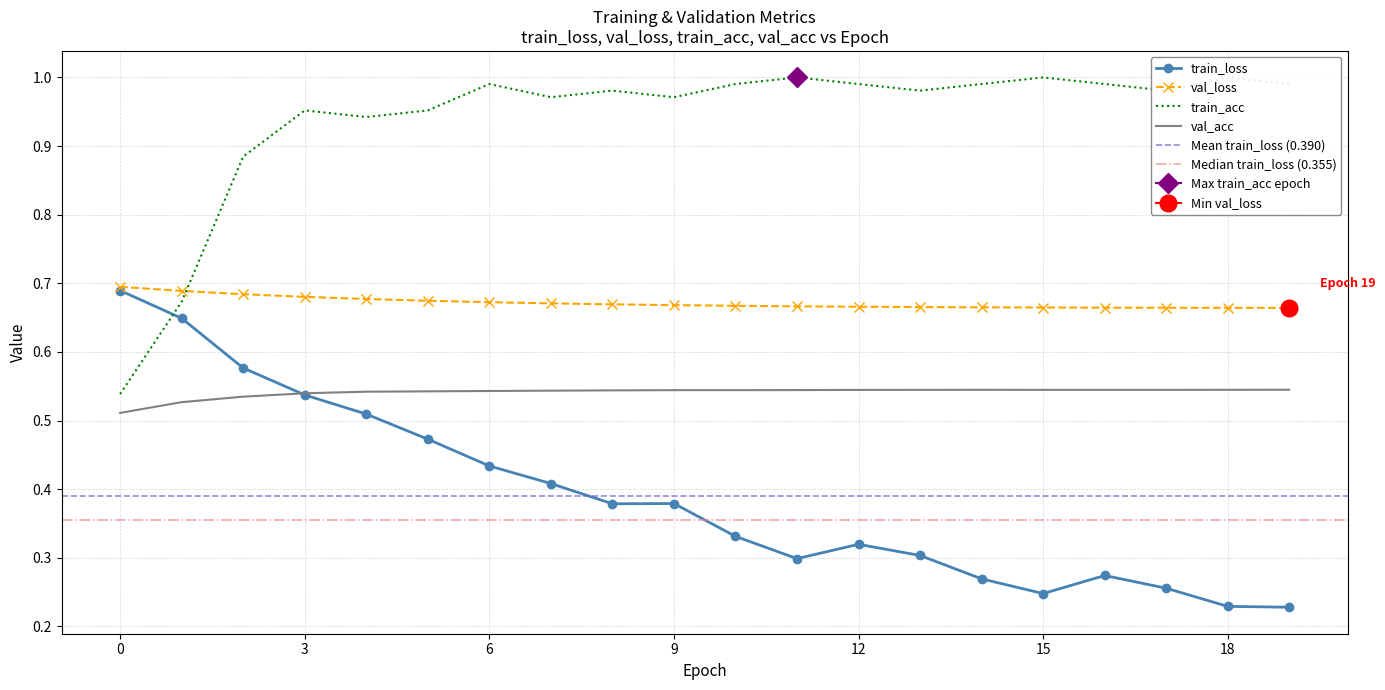

Reading right to left, transcribe all the data shown in this chart.

train_loss: 0.2	0.2	0.3	0.3	0.2	0.3	0.3	0.3	0.3	0.3	0.4	0.4	0.4	0.4	0.5	0.5	0.5	0.6	0.6	0.7
val_loss: 0.7	0.7	0.7	0.7	0.7	0.7	0.7	0.7	0.7	0.7	0.7	0.7	0.7	0.7	0.7	0.7	0.7	0.7	0.7	0.7
train_acc: 1.0	1.0	1.0	1.0	1.0	1.0	1.0	1.0	1.0	1.0	1.0	1.0	1.0	1.0	1.0	0.9	1.0	0.9	0.7	0.5
val_acc: 0.5	0.5	0.5	0.5	0.5	0.5	0.5	0.5	0.5	0.5	0.5	0.5	0.5	0.5	0.5	0.5	0.5	0.5	0.5	0.5